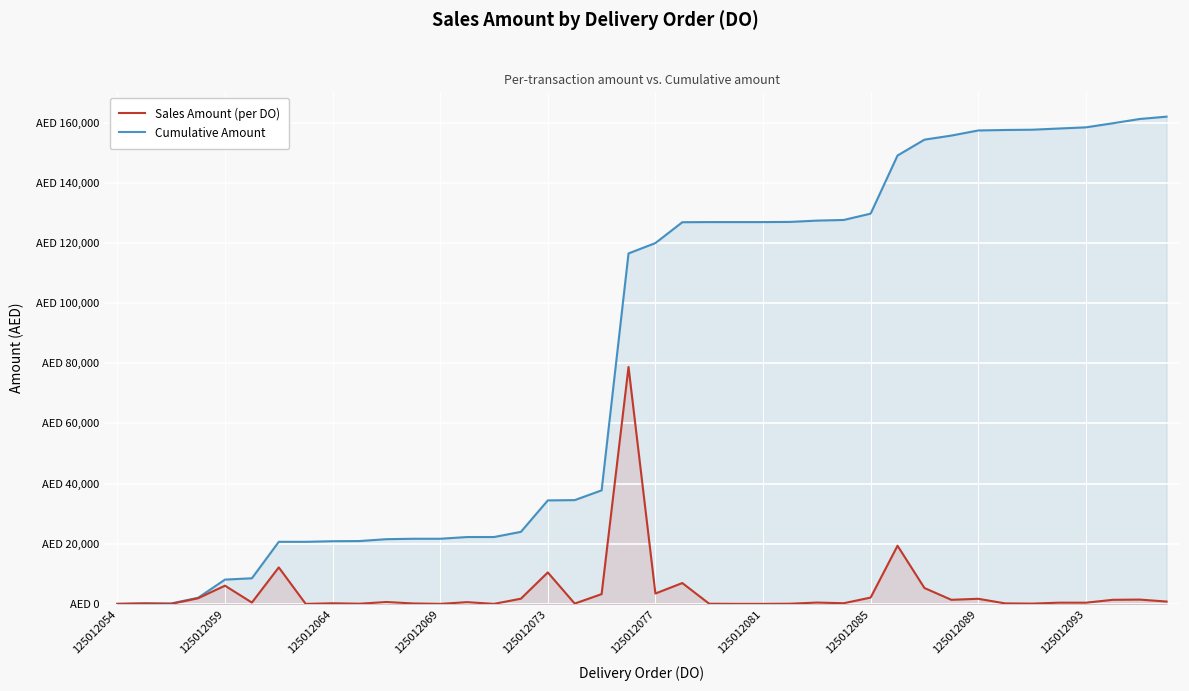

Reading right to left, extract all data points from this chart.

Sales Amount (per DO): 774.9	1427.8	1352.2	389.0	399.0	89.0	162.0	1696.7	1354.0	5276.2	19329.5	2100.0	214.2	434.7	52.5	0.0	0.0	46.2	6932.6	3443.5	78781.5	3244.5	96.0	10455.5	1725.5	0.0	572.3	0.0	139.5	619.5	55.0	200.0	0.0	12128.4	438.0	6052.0	1872.1	0.0	150.6	0.0
Cumulative Amount: 162004.4	161229.5	159801.8	158449.6	158060.6	157661.6	157572.6	157410.6	155713.8	154359.8	149083.6	129754.1	127654.1	127439.9	127005.2	126952.7	126952.7	126952.7	126906.5	119973.9	116530.4	37748.9	34504.4	34408.4	23952.8	22227.3	22227.3	21655.0	21655.0	21515.5	20896.0	20841.0	20641.0	20641.0	8512.6	8074.6	2022.7	150.6	150.6	0.0